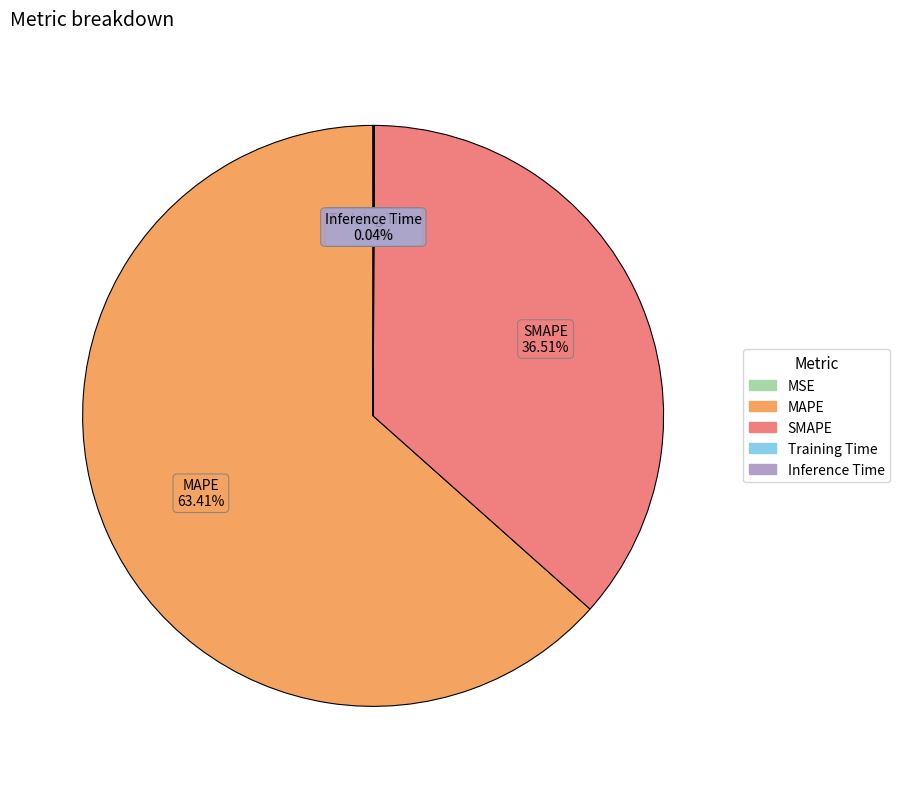

Which category accounts for the majority?

MAPE